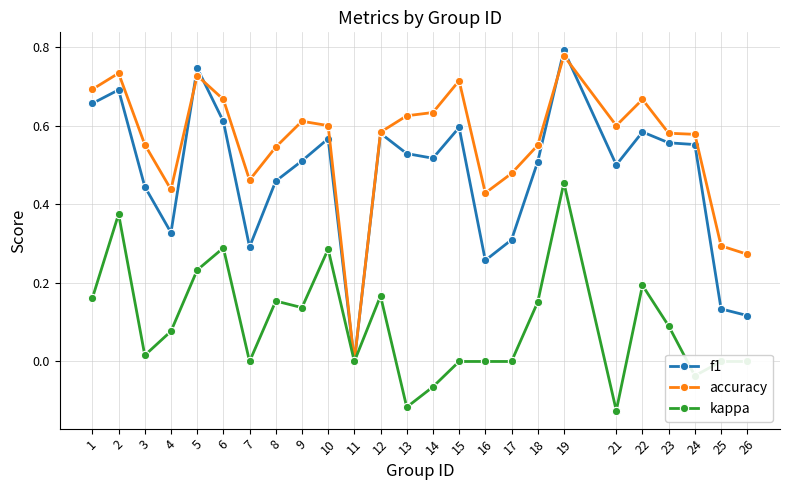

Which series has the largest total across all categories?

accuracy